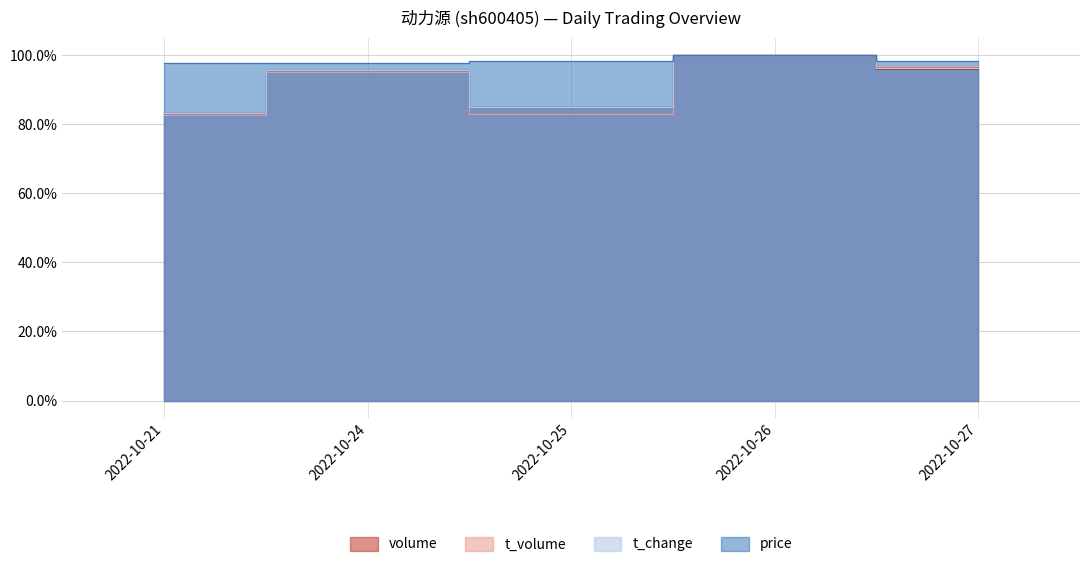

True or false: volume and price intersect in this chart.

False